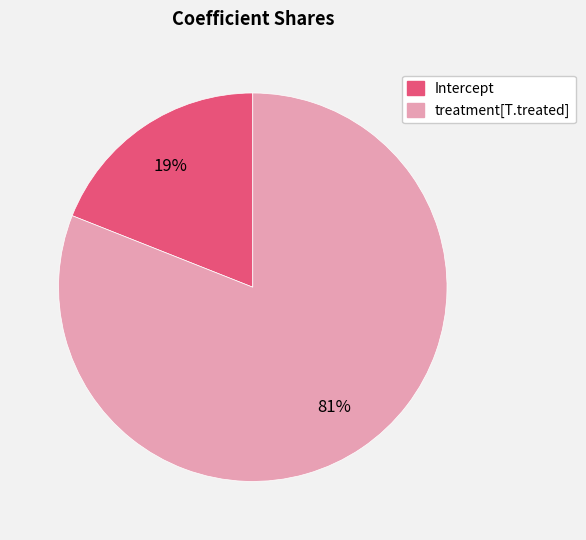

True or false: treatment[T.treated] accounts for 89% of the total.

False